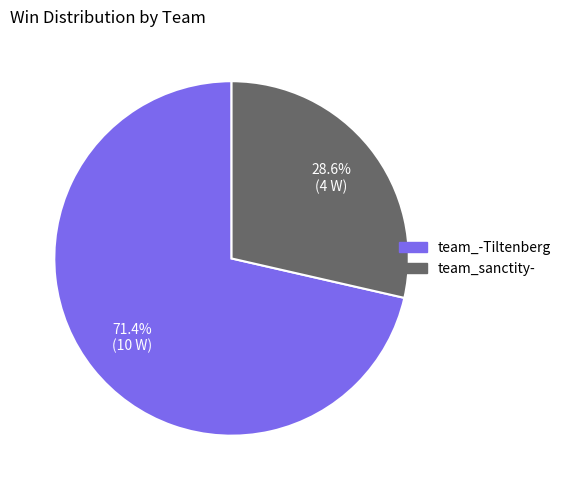

Is it true that team_-Tiltenberg is 84% of the pie?

False